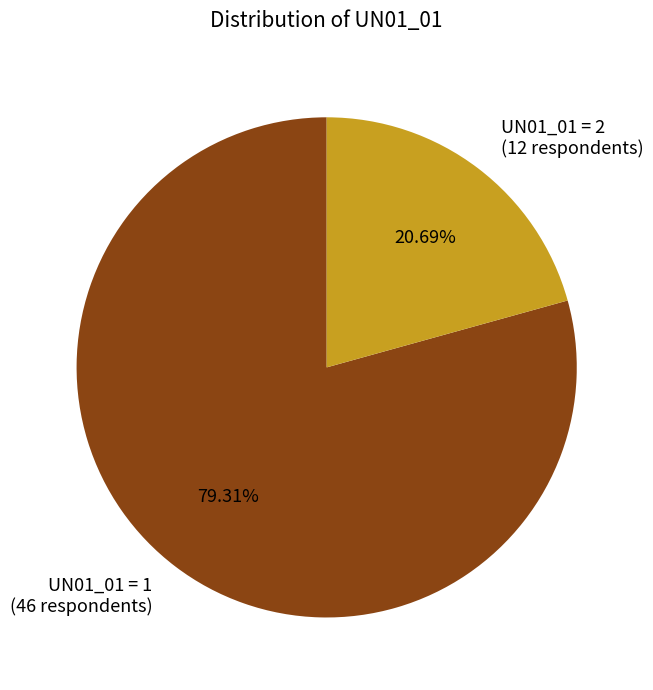

Between UN01_01 = 2 and UN01_01 = 1, which is larger?

UN01_01 = 1